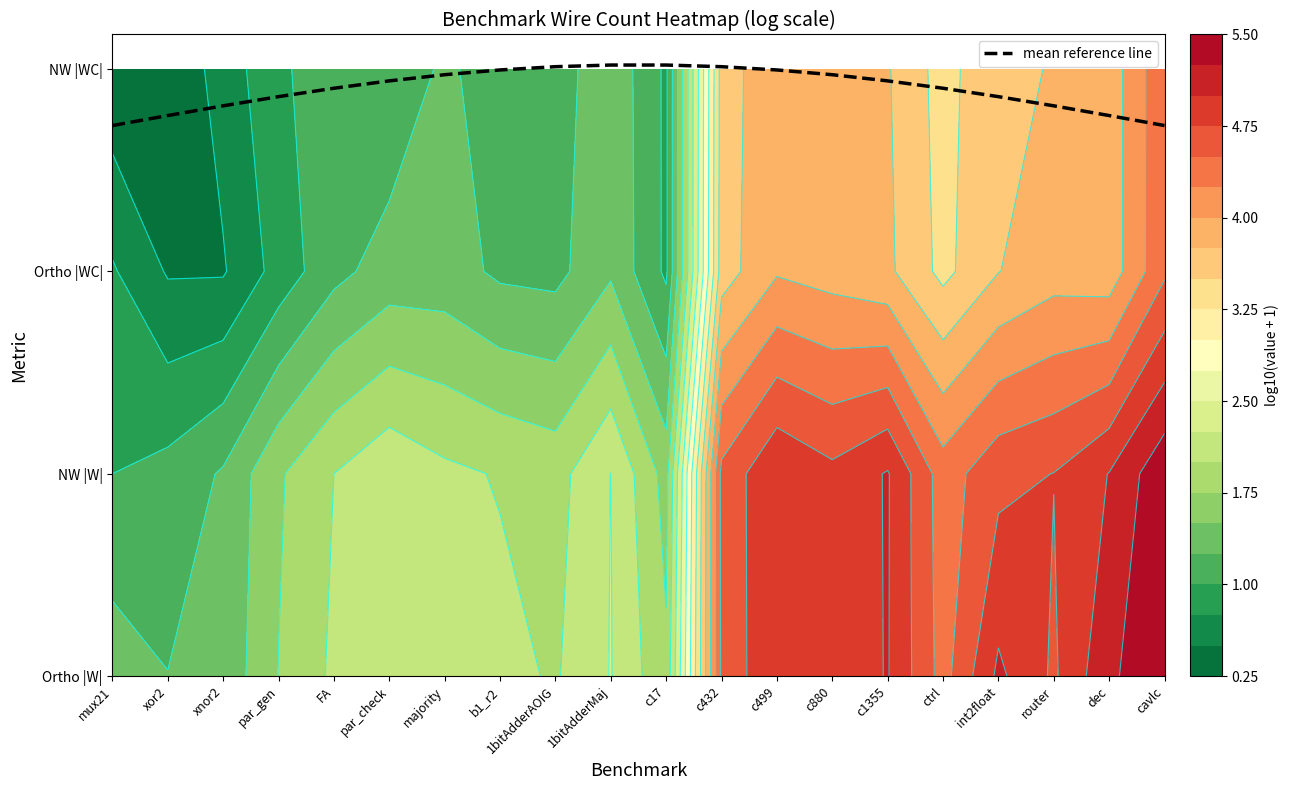

Reading right to left, extract all data points from this chart.

2.7	2.8	2.8	2.9	2.9	2.9	3.0	3.0	3.0	3.0	3.0	3.0	3.0	3.0	2.9	2.9	2.9	2.8	2.8	2.7